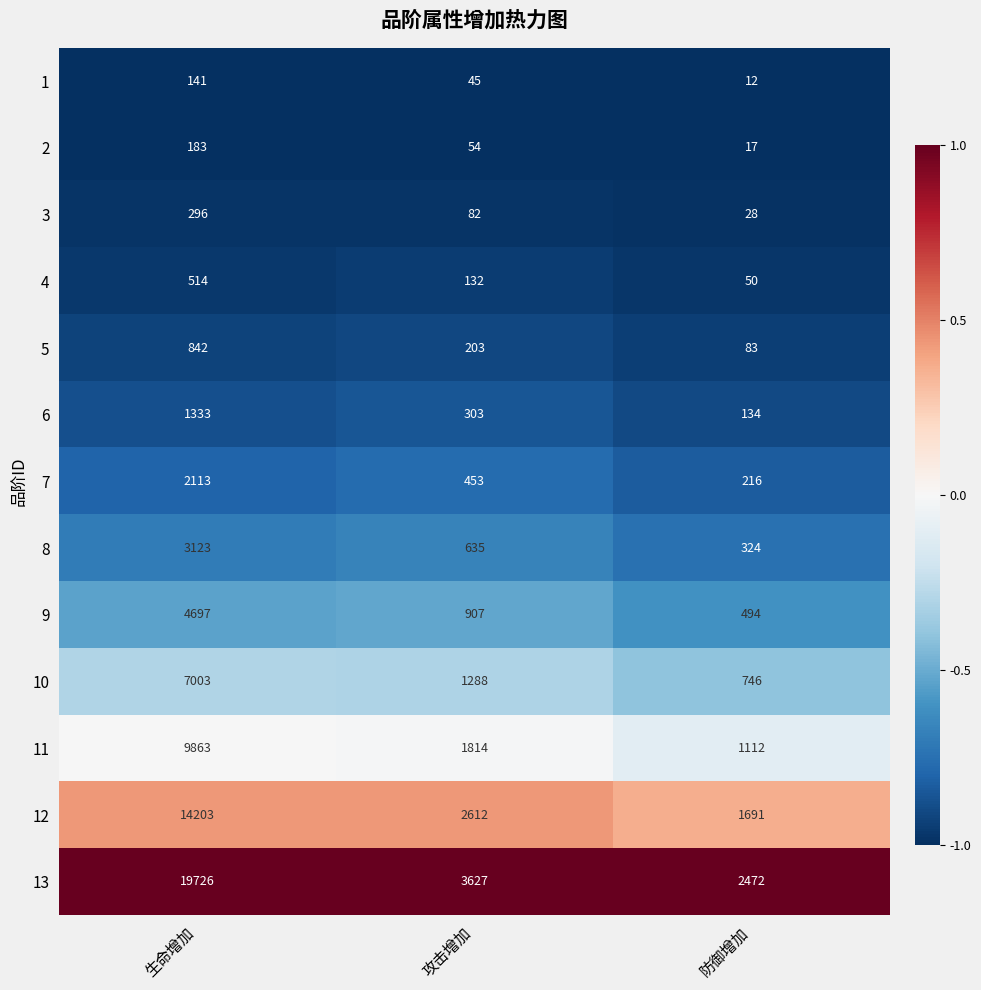

How many 2 values are between 17 and 183?

3